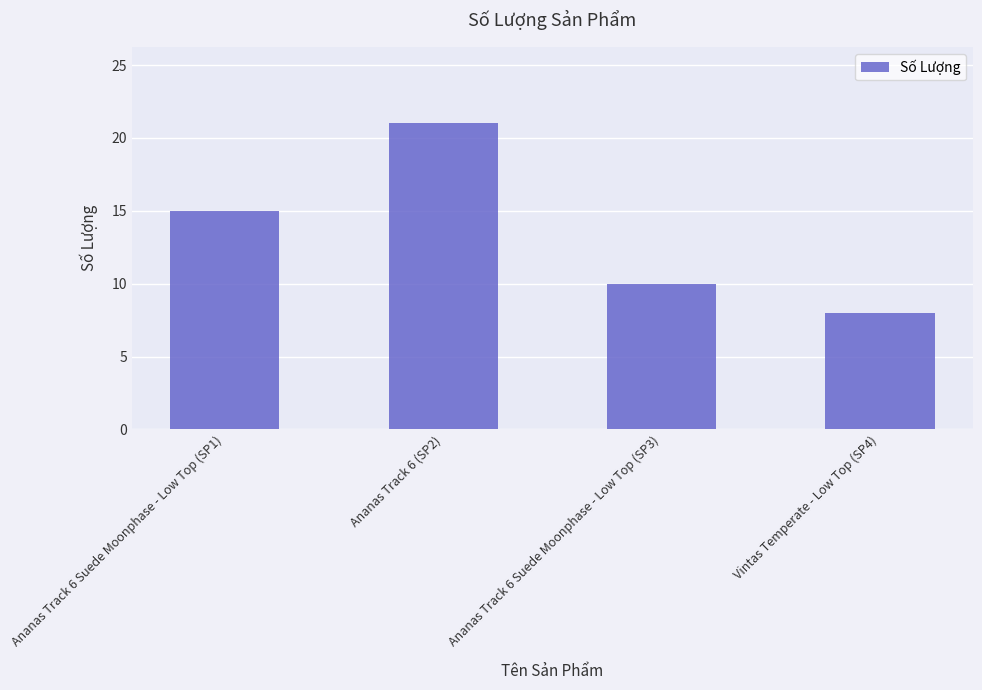

What is the label of the 2nd bar from the left?

Ananas Track 6 (SP2)